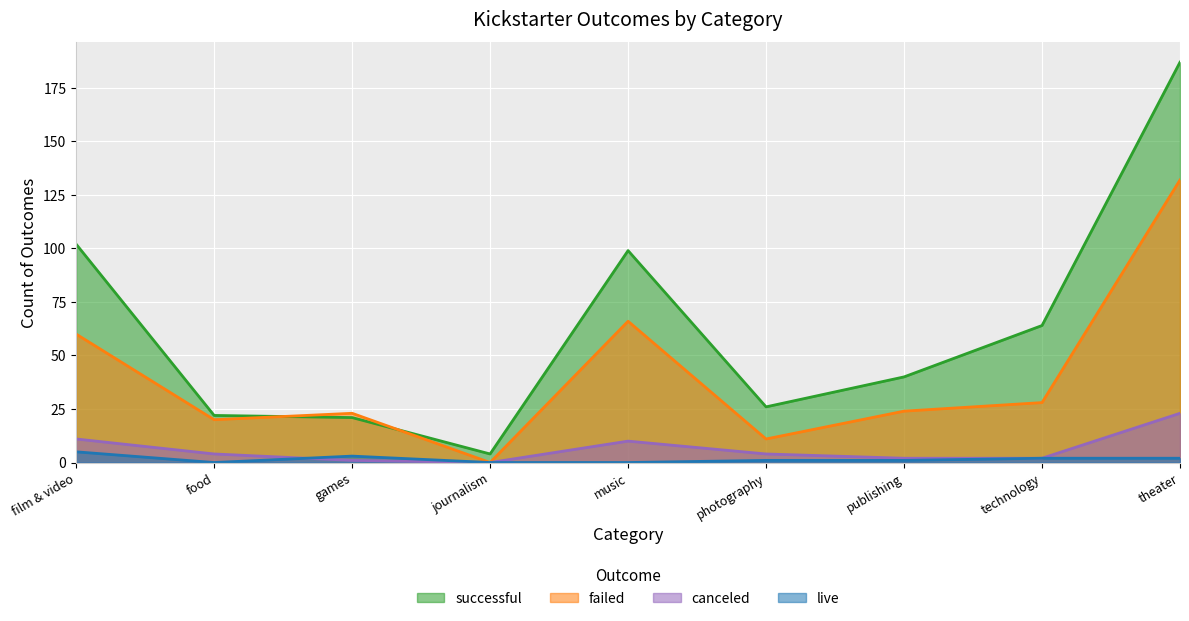

How many intersections are there between successful and failed?

2